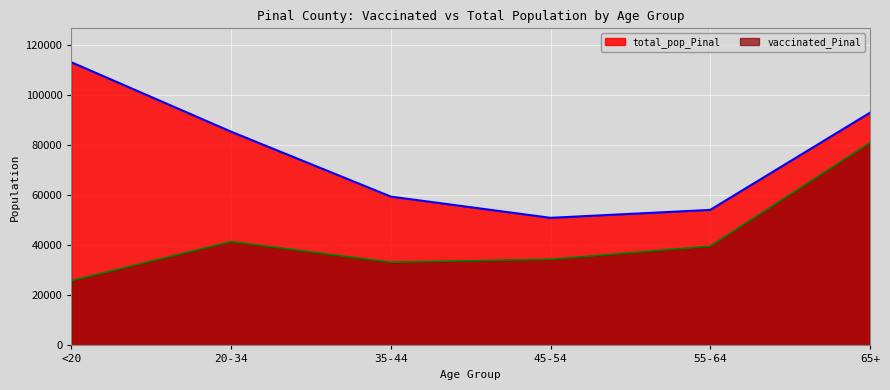

How many categories are shown in the chart?

6